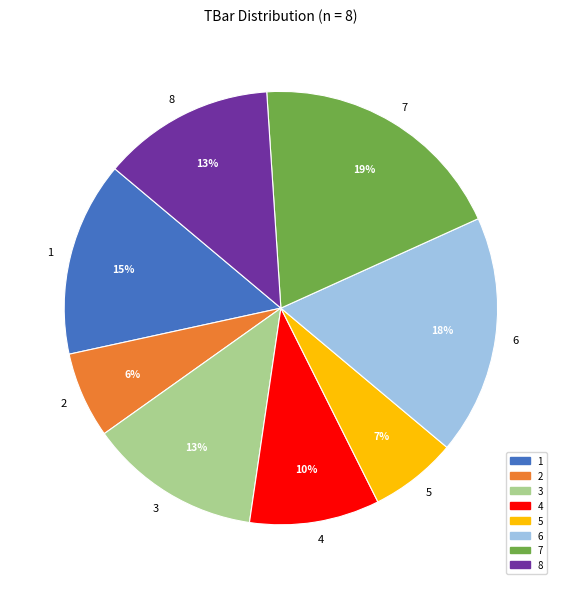

Which has a higher value, 8 or 7?

7